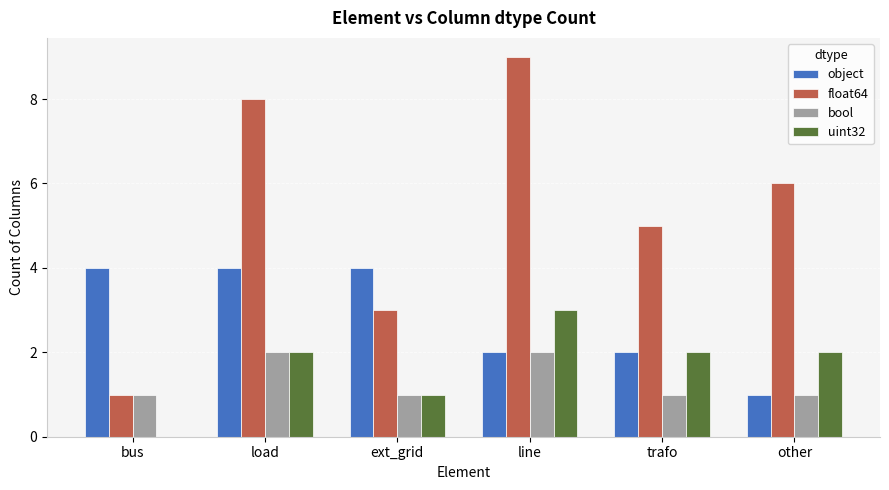

The object series shows 4 at bus. True or false?

True